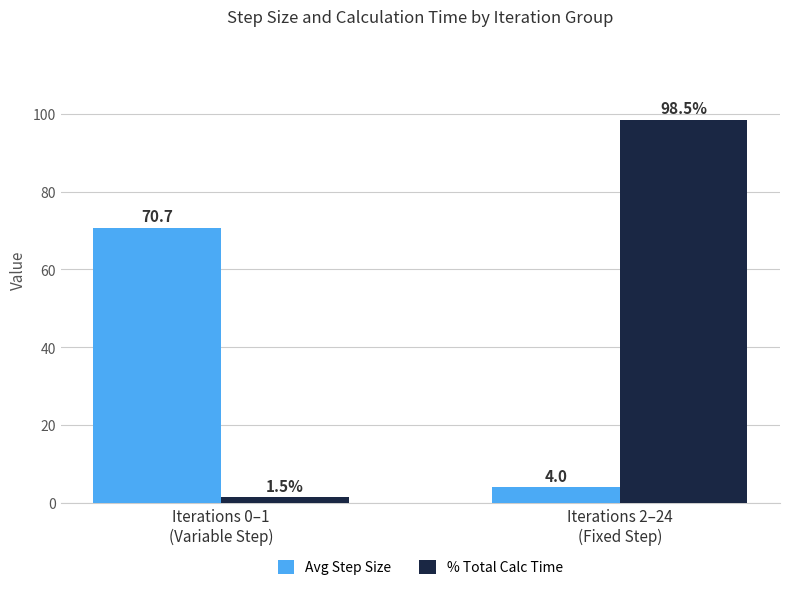

What is the sum of all Avg Step Size values?

74.7